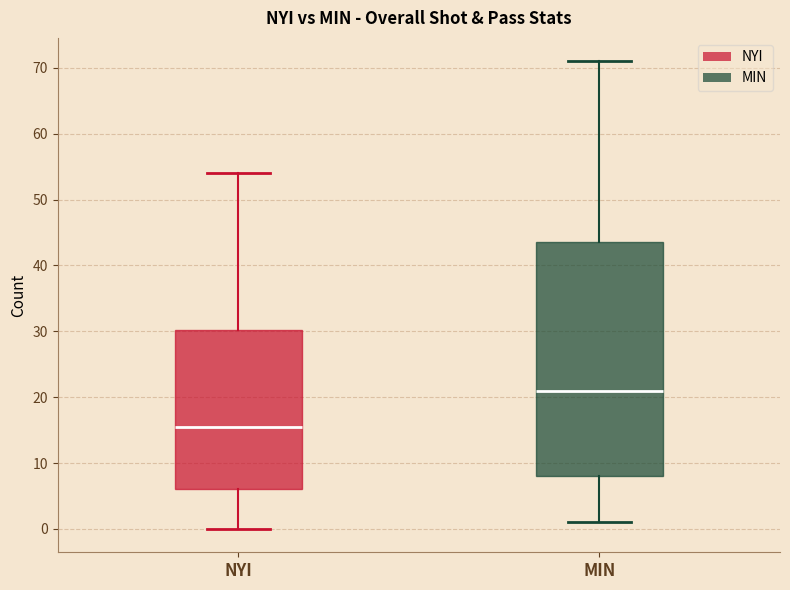

Which box has the lowest median line?

NYI